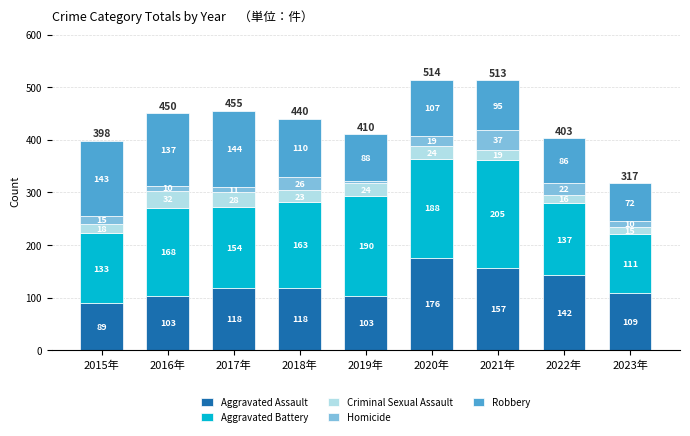

Reading left to right, what are the values for Aggravated Assault?

89	103	118	118	103	176	157	142	109